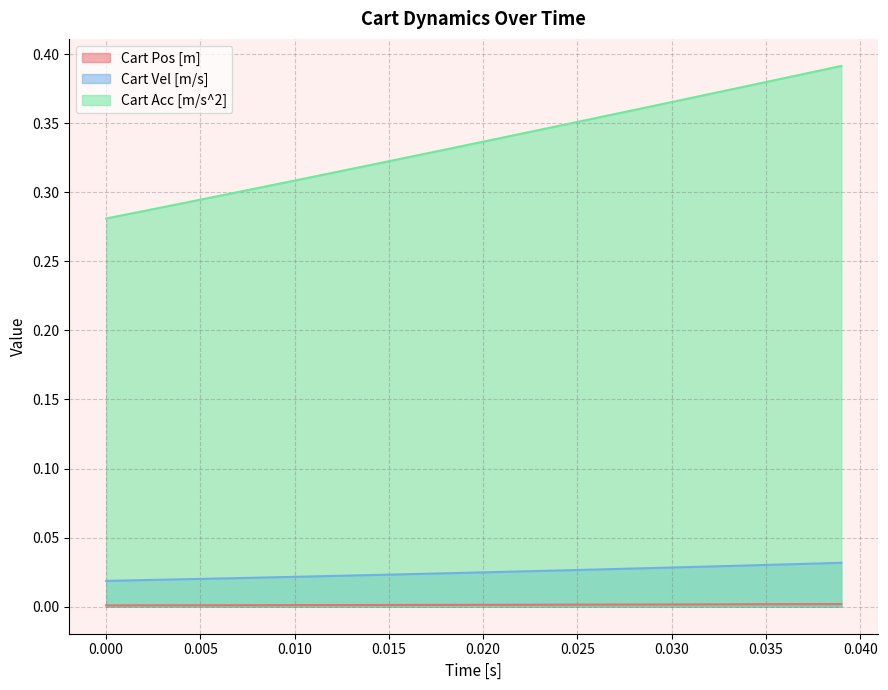

Does the chart display data point markers on the line(s)?

No